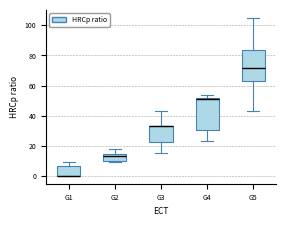

Reading left to right, read every box against the y-axis: the position of its median line, the range the box covers, and the ends of its whiskers. The values are not printed on the chart, so give them approximately, as read against the axis.

G1: median 0 (drawn on the box's lower edge), box 0 to 6, whiskers 0 to 10
G2: median 14 (just below the box's upper edge), box 10 to 14, whiskers 10 (just below the box's lower edge) to 18
G3: median 34 (drawn on the box's upper edge), box 22 to 34, whiskers 16 to 44
G4: median 52 (just below the box's upper edge), box 30 to 52, whiskers 24 to 54
G5: median 72, box 64 to 84, whiskers 44 to 106